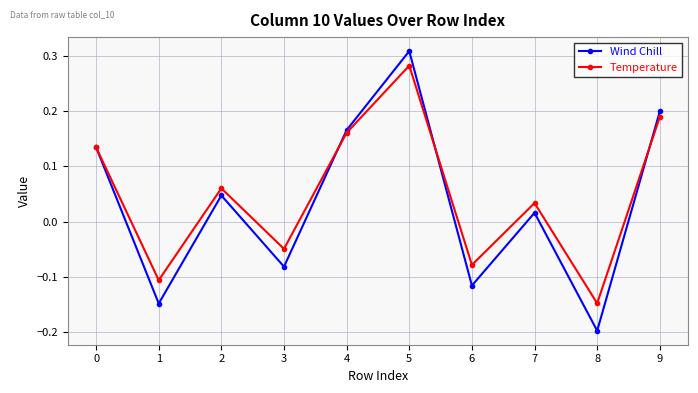

How many lines are shown in the chart?

2